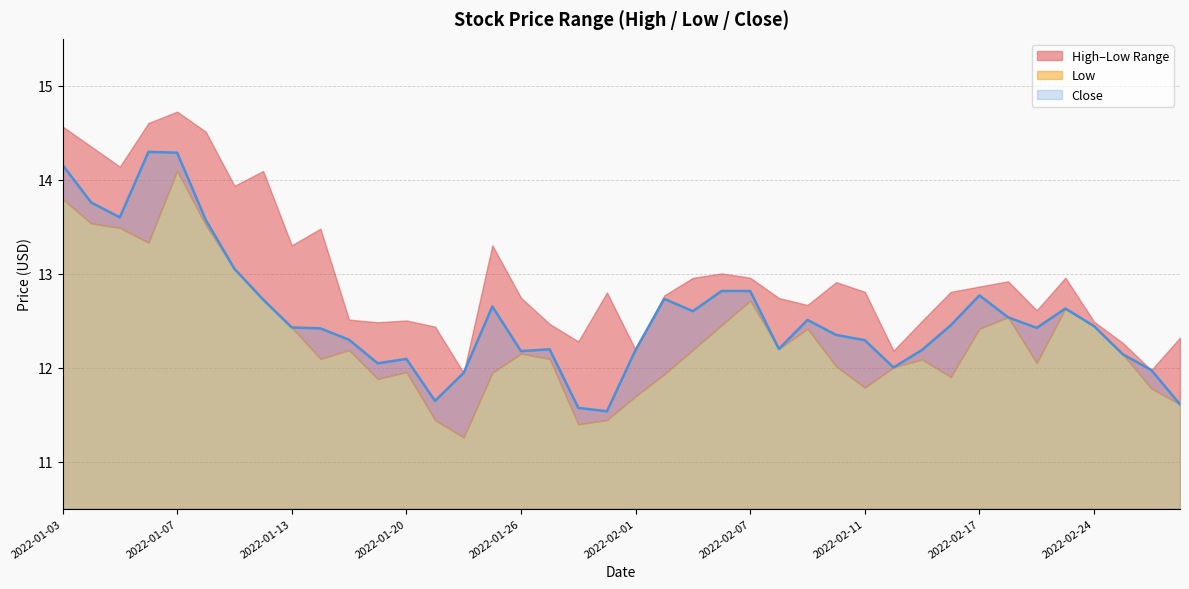

Reading left to right, list all the values displayed in this chart.

High: 14.6	14.4	14.1	14.6	14.7	14.5	13.9	14.1	13.3	13.5	12.5	12.5	12.5	12.4	11.9	13.3	12.7	12.5	12.3	12.8	12.2	12.8	13.0	13.0	13.0	12.7	12.7	12.9	12.8	12.2	12.5	12.8	12.9	12.9	12.6	13.0	12.5	12.3	12.0	12.3
Low: 13.8	13.5	13.5	13.3	14.1	13.5	13.1	12.7	12.4	12.1	12.2	11.9	12.0	11.4	11.3	11.9	12.1	12.1	11.4	11.4	11.7	11.9	12.2	12.5	12.7	12.2	12.4	12.0	11.8	12.0	12.1	11.9	12.4	12.5	12.0	12.6	12.4	12.1	11.8	11.6
Close: 14.2	13.8	13.6	14.3	14.3	13.6	13.1	12.7	12.4	12.4	12.3	12.0	12.1	11.6	11.9	12.7	12.2	12.2	11.6	11.5	12.2	12.7	12.6	12.8	12.8	12.2	12.5	12.3	12.3	12.0	12.2	12.5	12.8	12.5	12.4	12.6	12.4	12.1	12.0	11.6